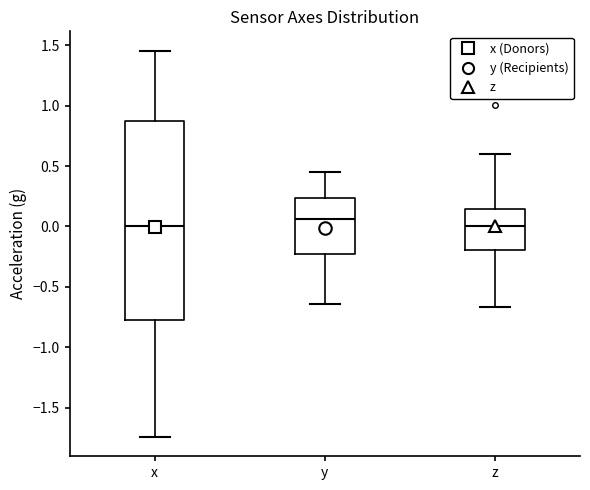

Reading left to right, read every box against the y-axis: the position of its median line, the range the box covers, and the ends of its whiskers. The values are not printed on the chart, so give them approximately, as read against the axis.

x: median 0.00, box -0.75 to 0.85, whiskers -1.75 to 1.45
y: median 0.05, box -0.25 to 0.25, whiskers -0.65 to 0.45
z: median 0.00, box -0.20 to 0.15, whiskers -0.65 to 0.60